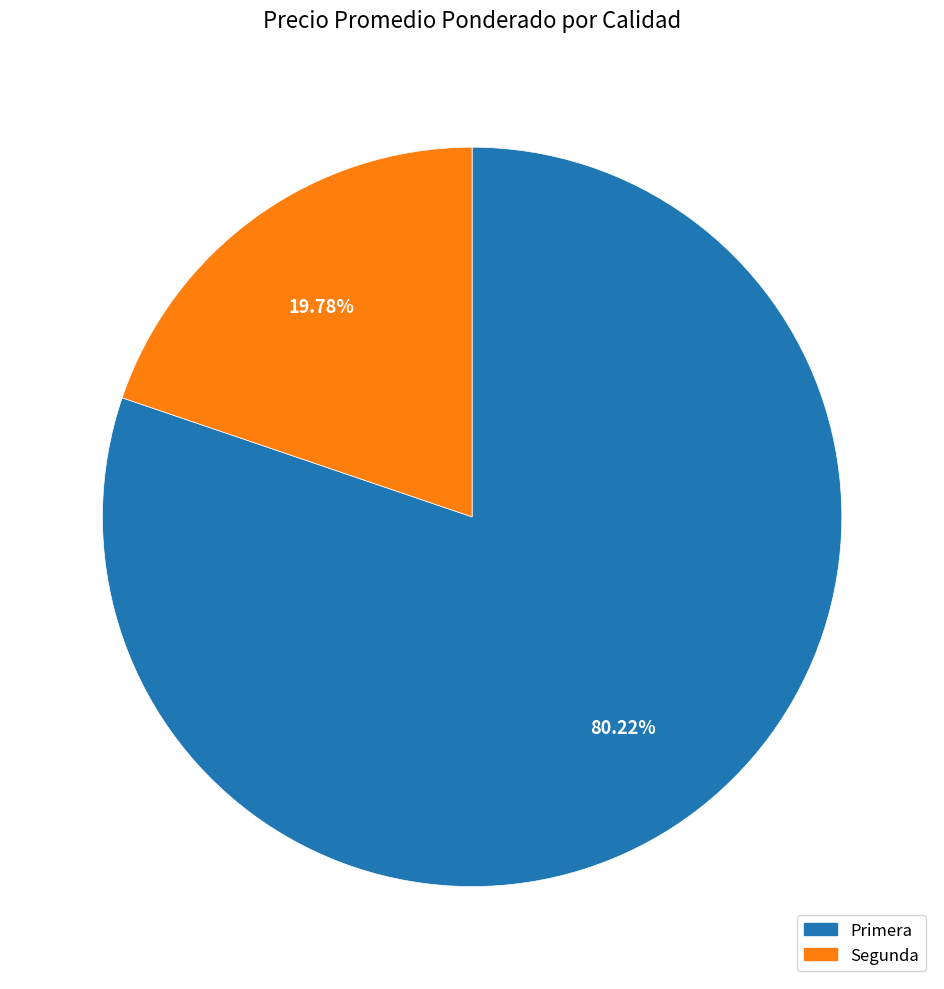

Do Primera and Segunda together represent more than half of the pie?

Yes